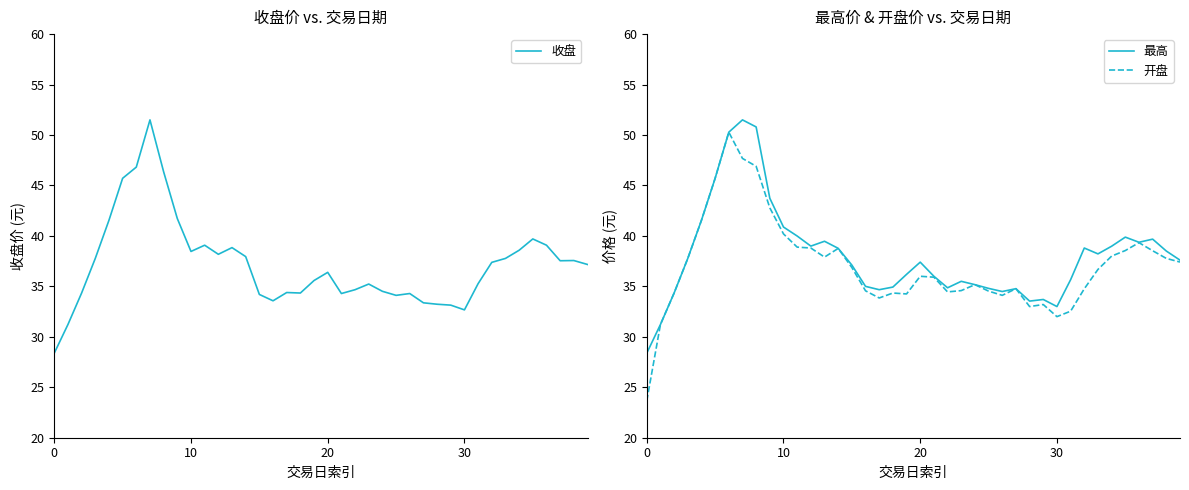

What is the total value across all series at 16?

103.1